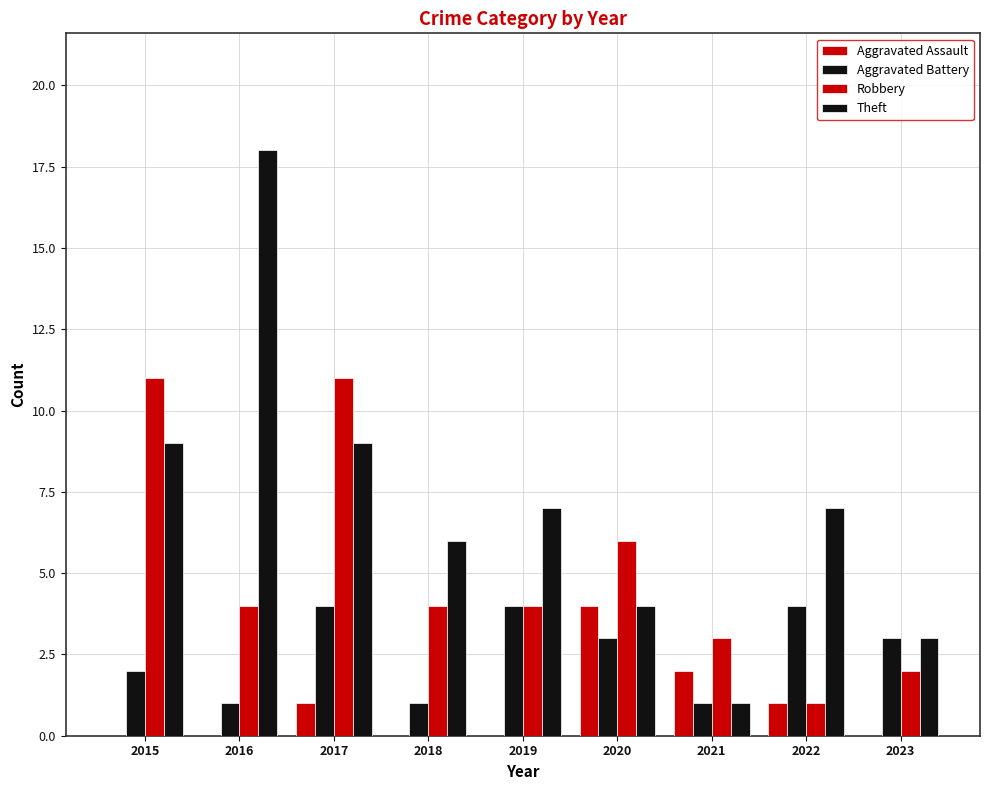

The Aggravated Battery series shows 1 at 2016. True or false?

False